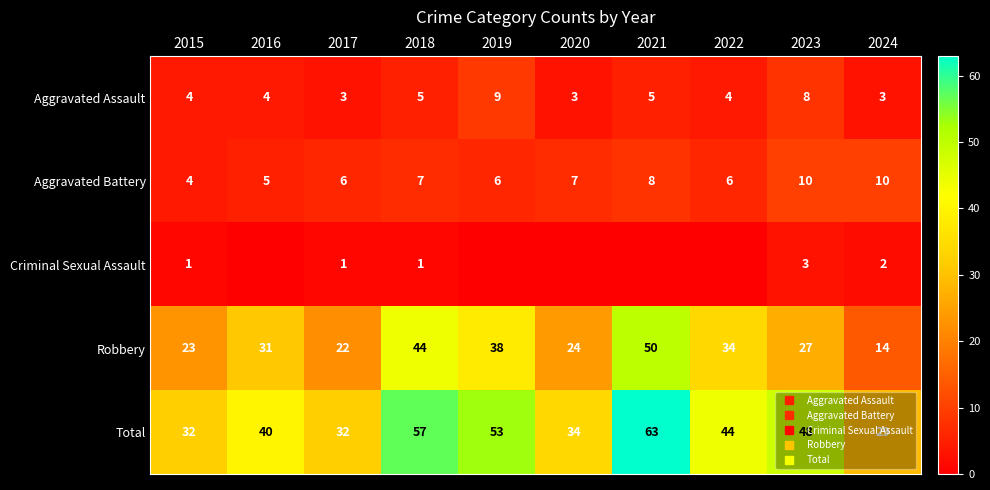

How many Criminal Sexual Assault values are between 0 and 1?

8